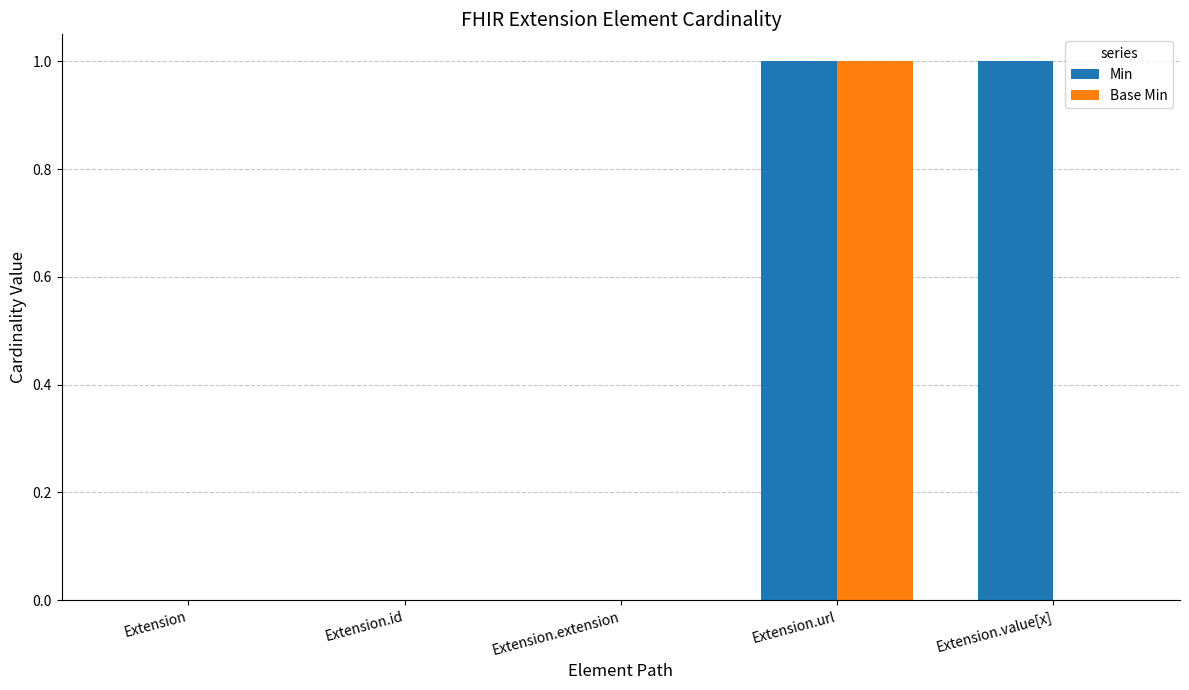

Between Extension.id and Extension.value[x], which series saw the biggest shift?

Min